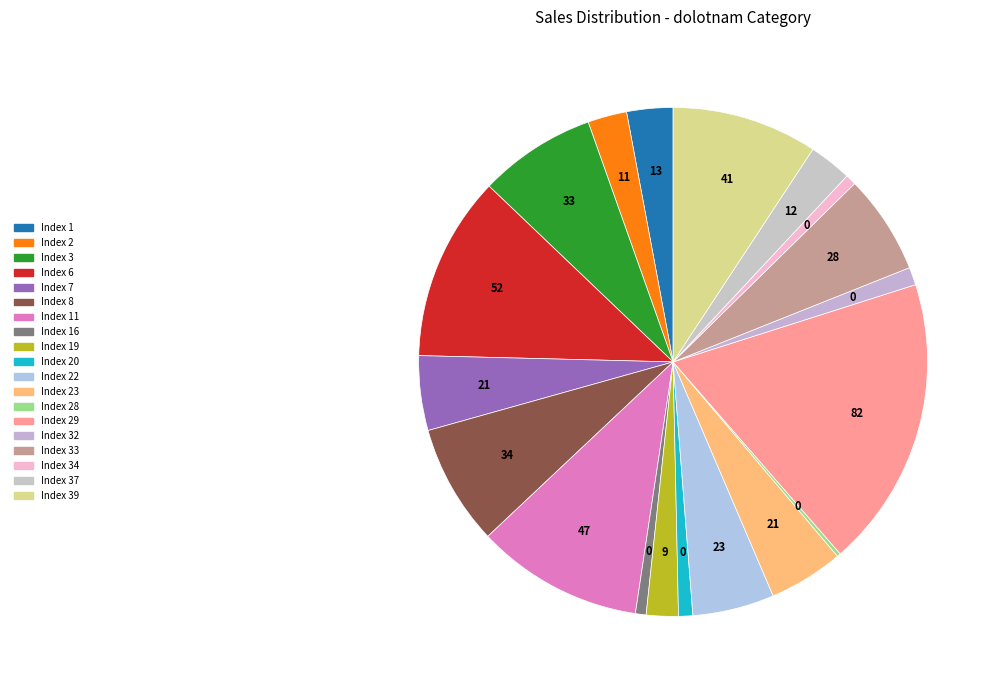

Rank the categories by value from highest to lowest.

Index 29, Index 6, Index 11, Index 39, Index 8, Index 3, Index 33, Index 22, Index 7, Index 23, Index 1, Index 37, Index 2, Index 19, Index 32, Index 20, Index 16, Index 34, Index 28